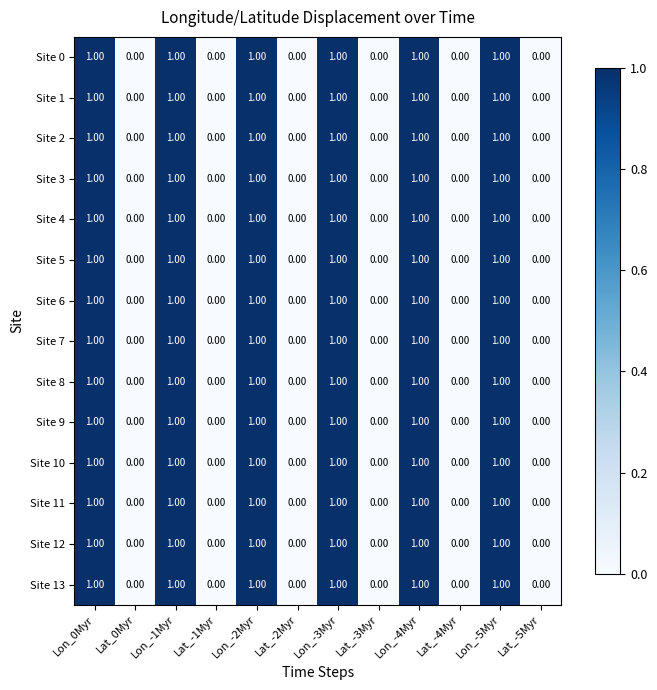

Is the value of Site 0 at Lat_-5Myr greater than the value of Site 12 at Lon_0Myr?

No